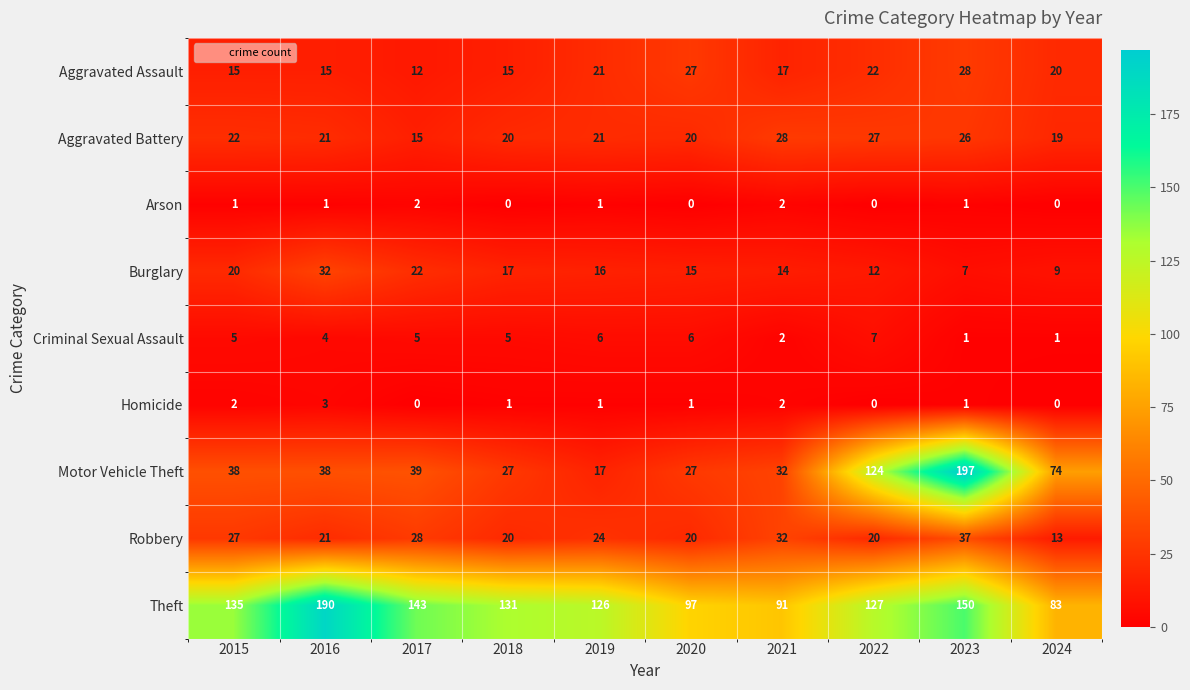

What is the maximum value for Aggravated Assault?

28